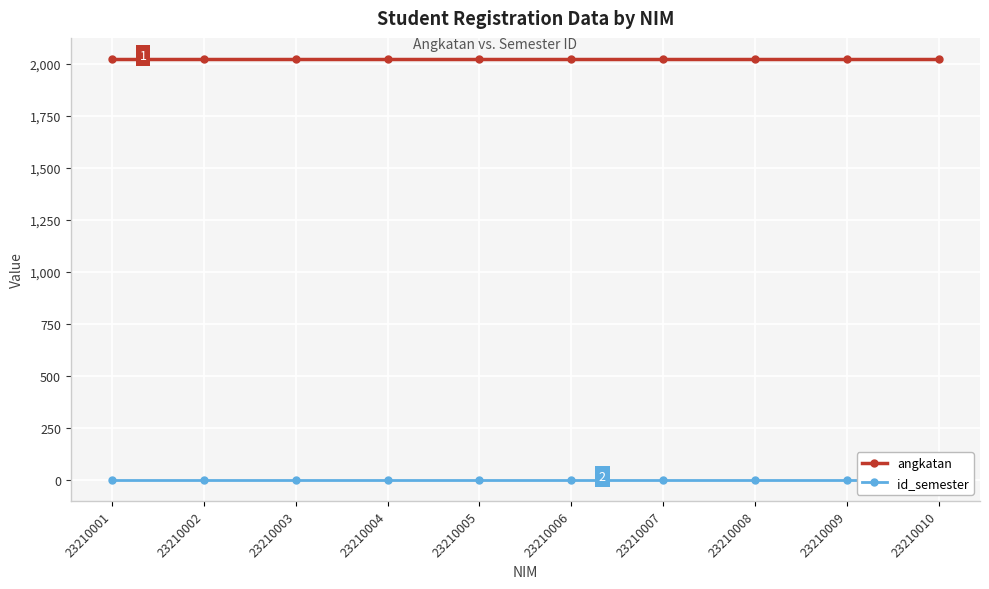

What is the difference between the highest and lowest values at 23210003?

2022